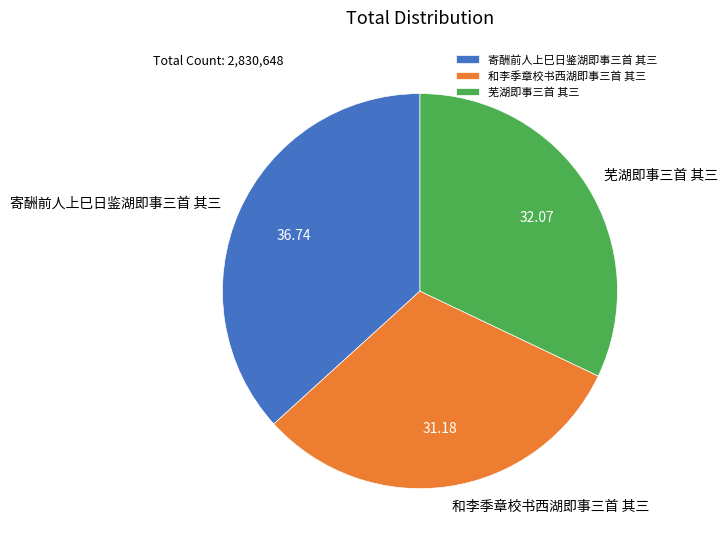

Do 寄酬前人上巳日鉴湖即事三首 其三 and 和李季章校书西湖即事三首 其三 together represent more than half of the pie?

Yes